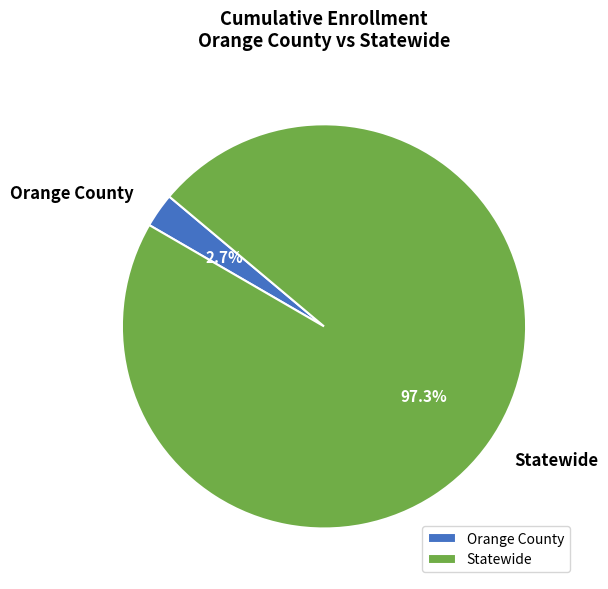

How many segments does this pie chart have?

2